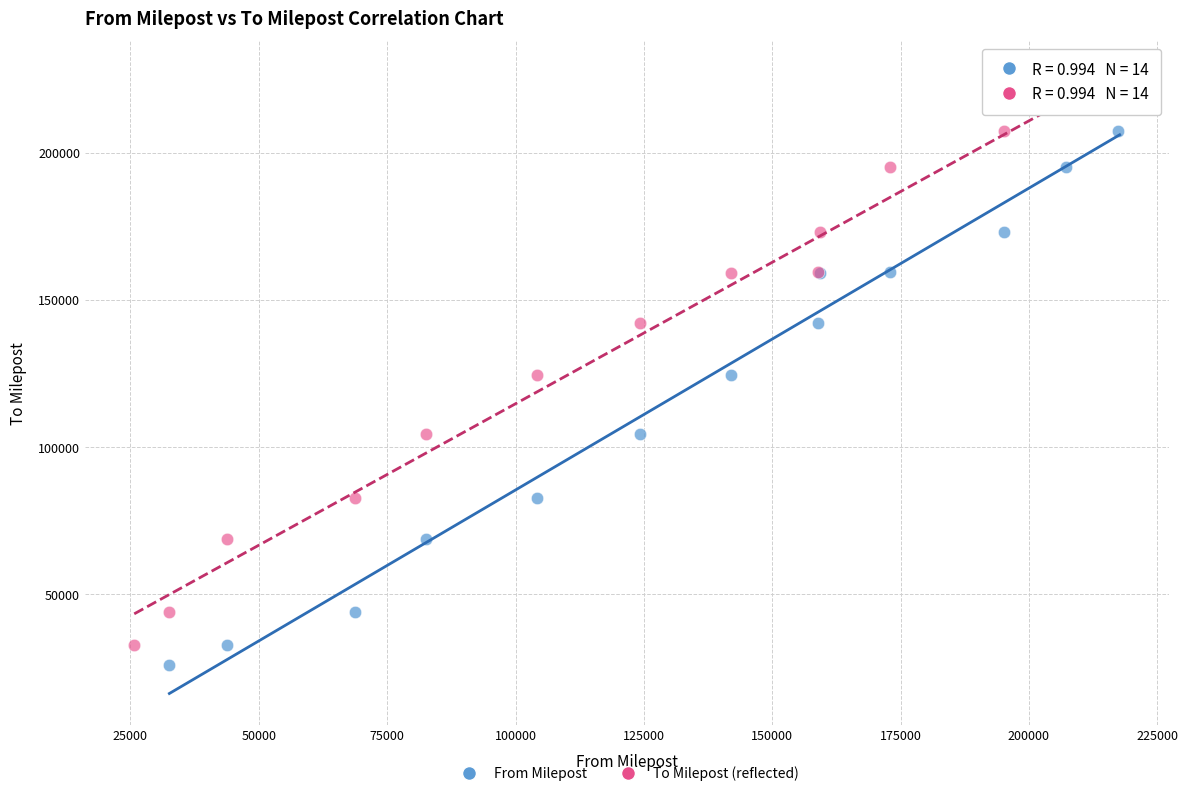

Which series has the largest Y range (max minus min)?

From Milepost